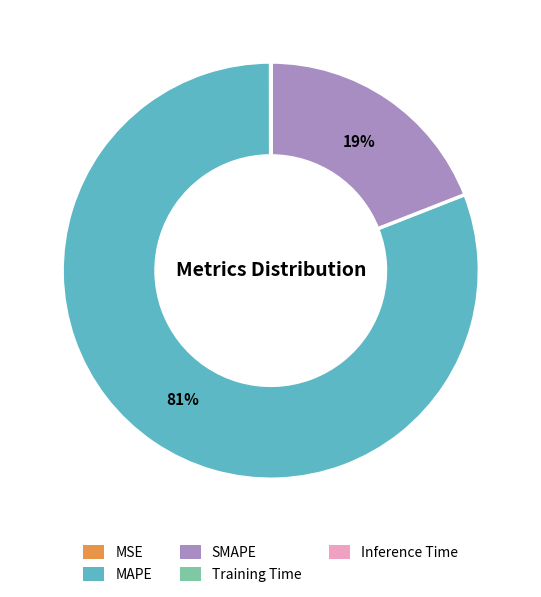

What is the ratio of the value at SMAPE to the value at MAPE?

0.2